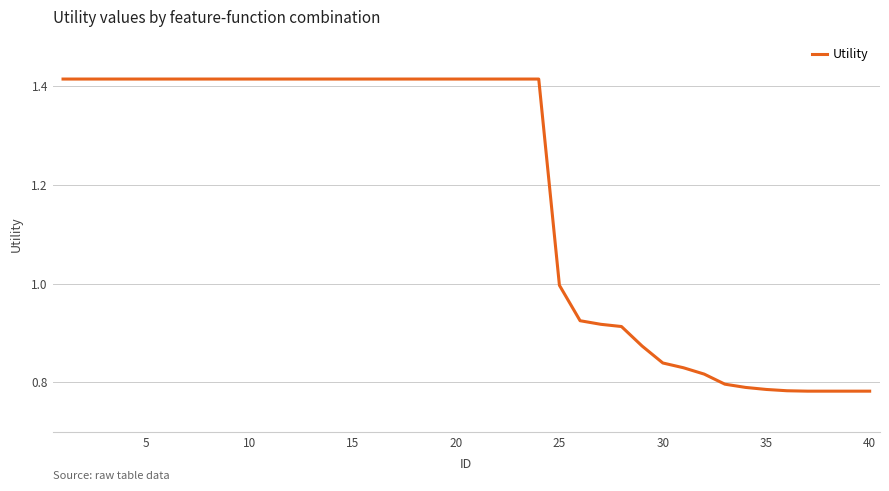

What is the difference between the maximum and minimum values?

0.6